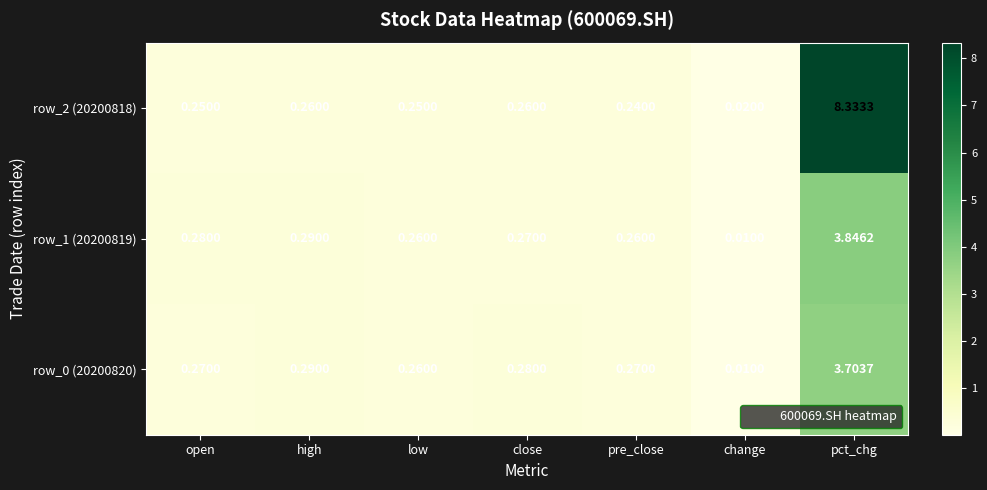

Which category has the lowest value across all series?

change